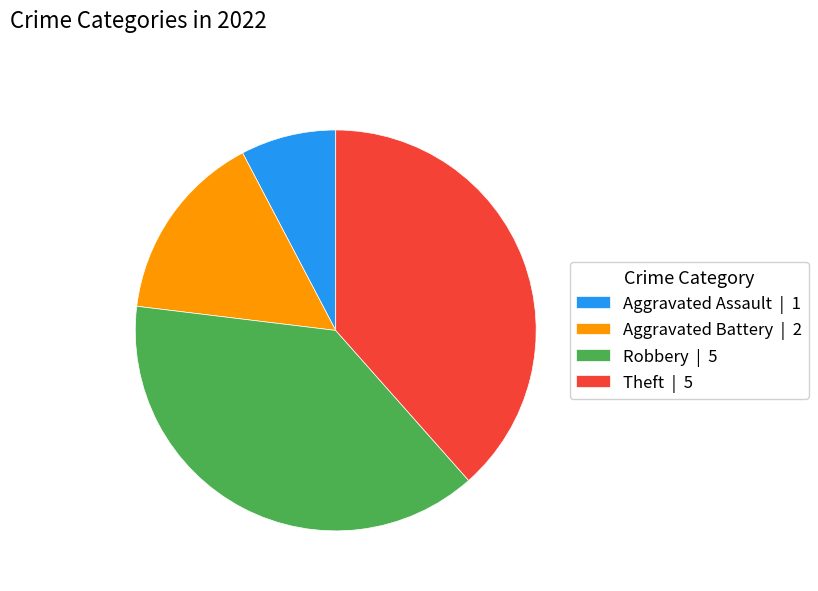

Count the number of slices in the pie.

4